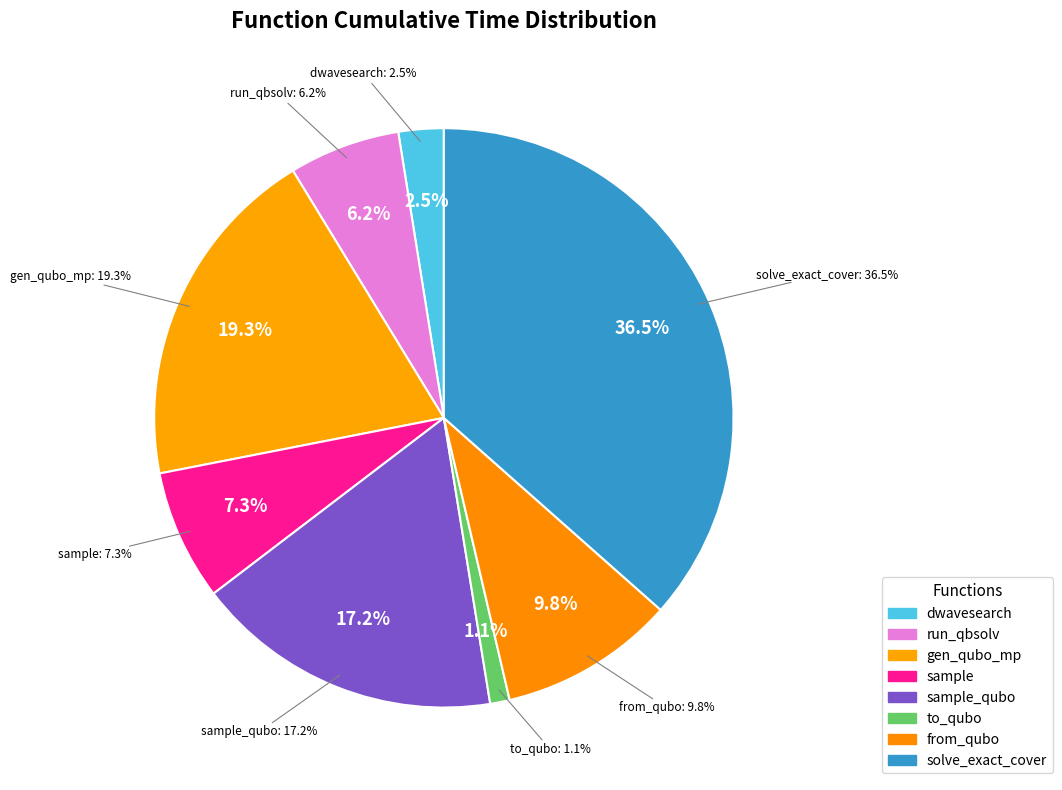

What percentage is the to_qubo slice, to the nearest percent?

1%